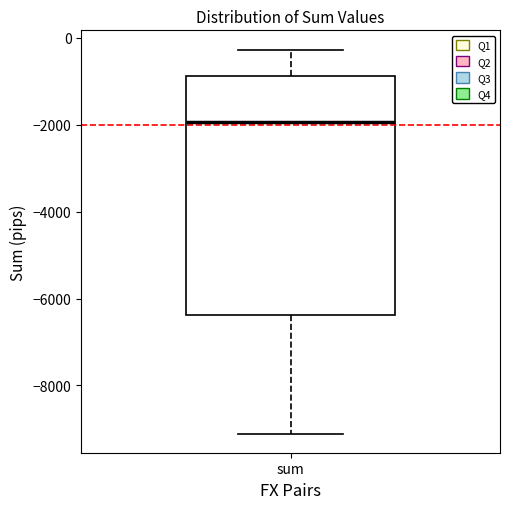

Where is the lower edge of the box for sum on the y-axis? The values are not printed on the chart, so give them approximately, as read against the axis.

-6400